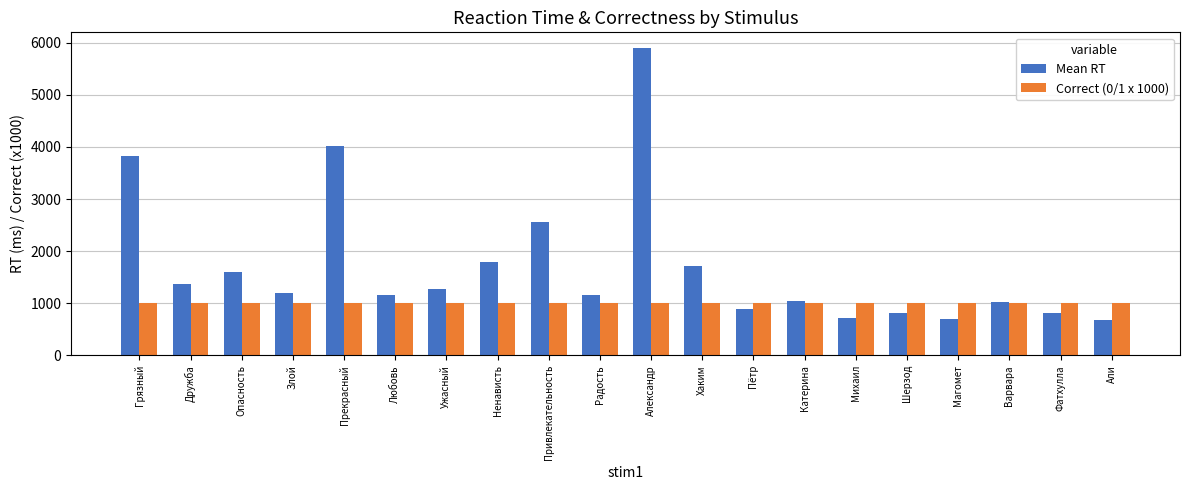

Count the number of data series in this chart.

2